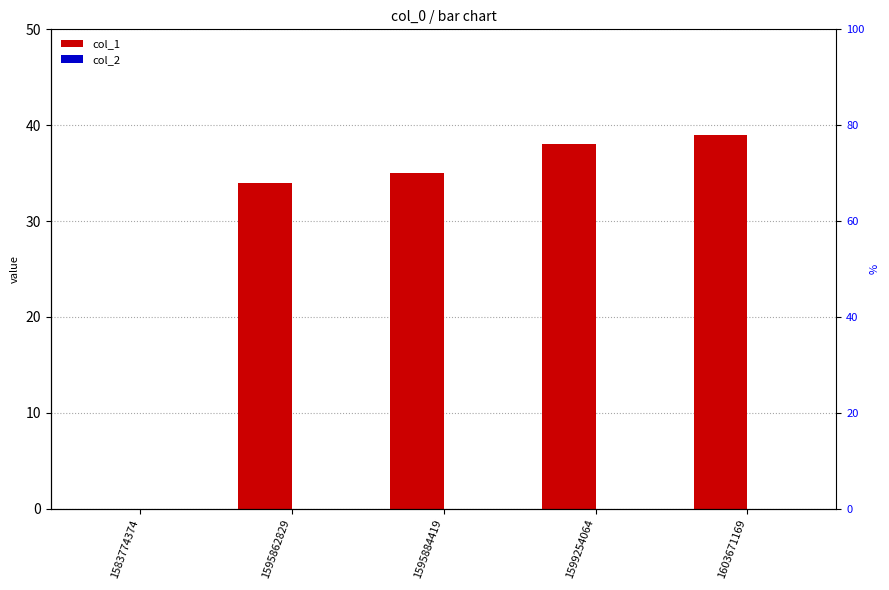

How many categories are shown in the chart?

5